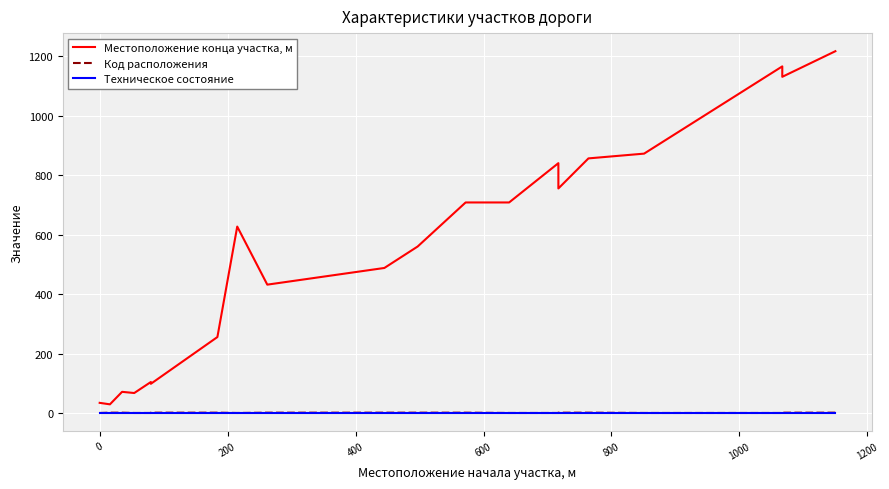

True or false: Код расположения and Техническое состояние intersect in this chart.

False